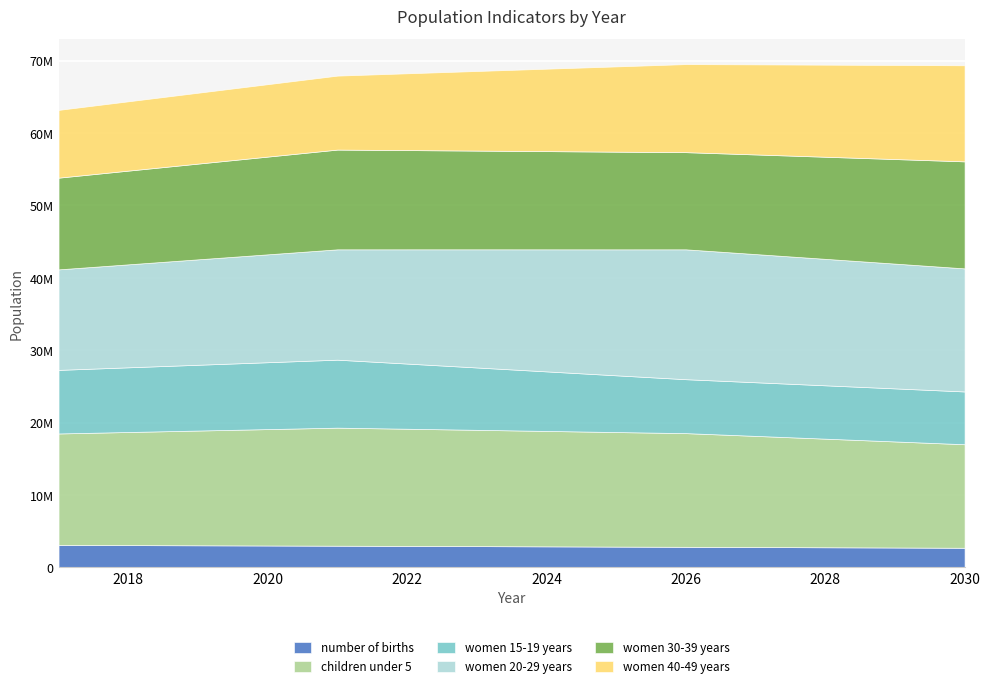

Between 2018 and 2020, which series saw the biggest shift?

women 20-29 years